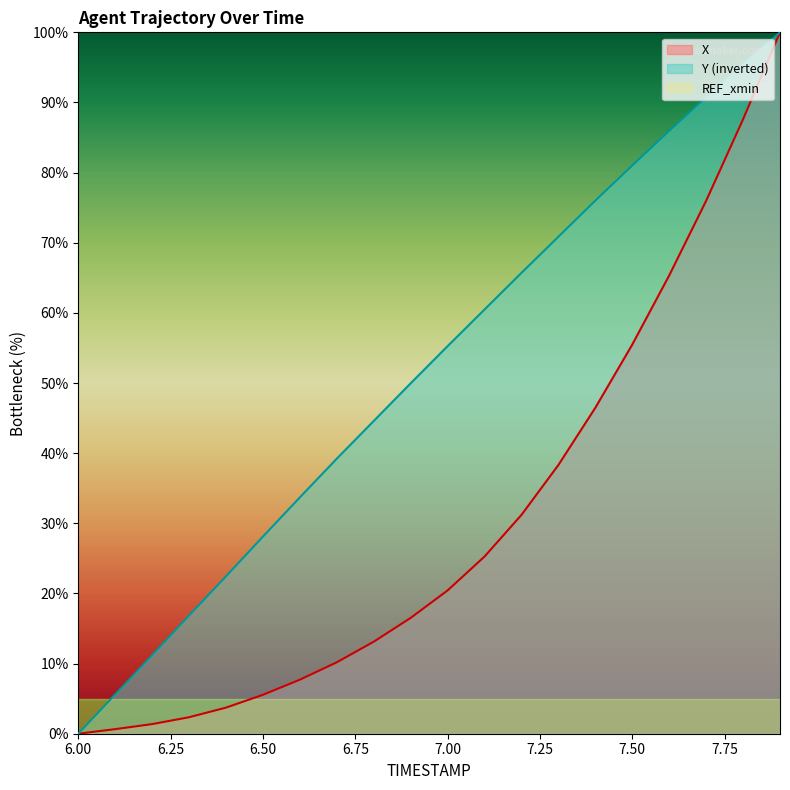

What position from the left is 6.4?

5